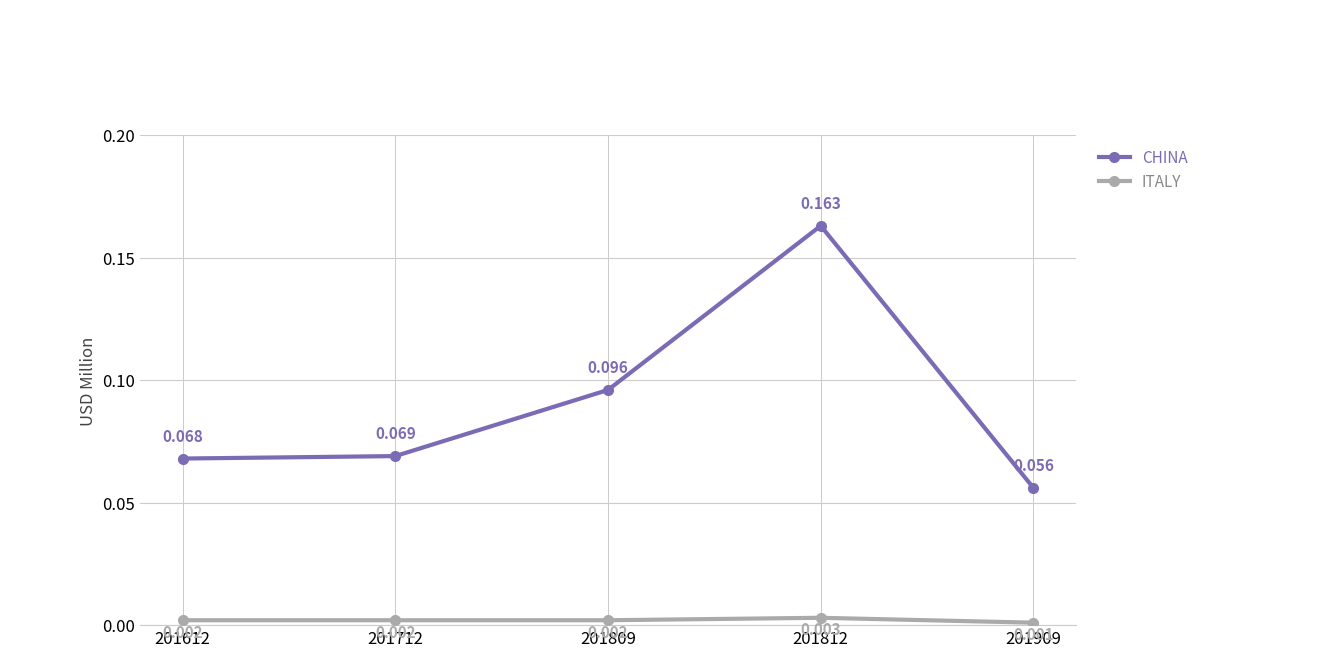

Rank the series by their maximum value, from highest to lowest.

CHINA, ITALY